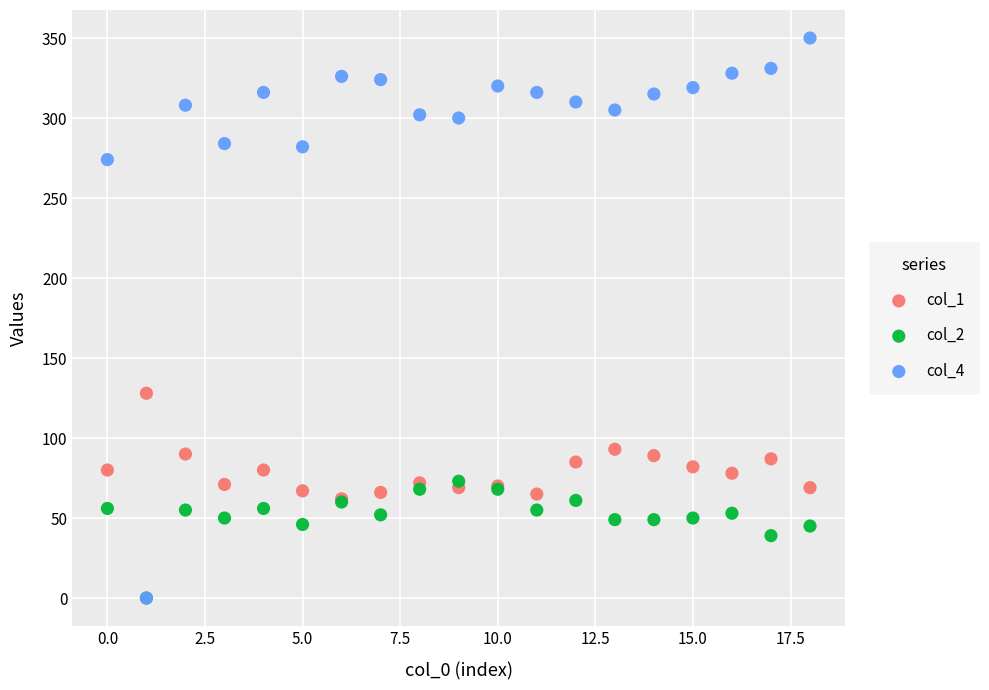

Which series has the widest spread of Y values?

col_4